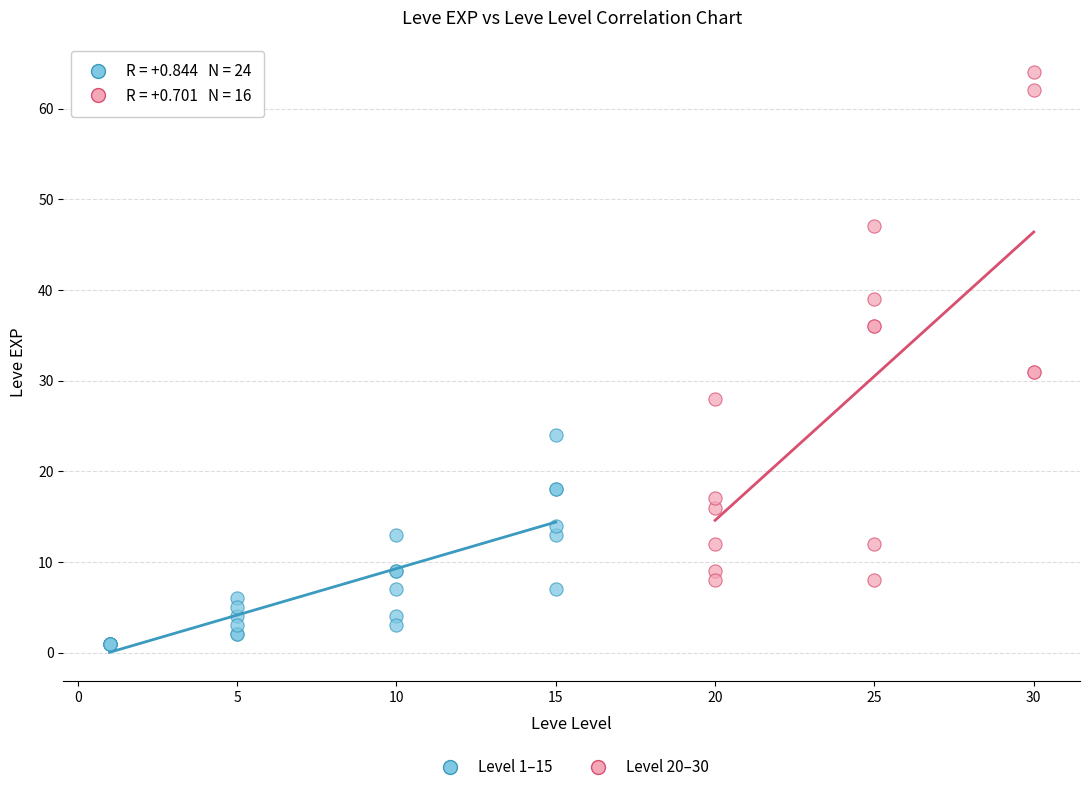

Which series reaches the maximum Y coordinate?

Level 20–30